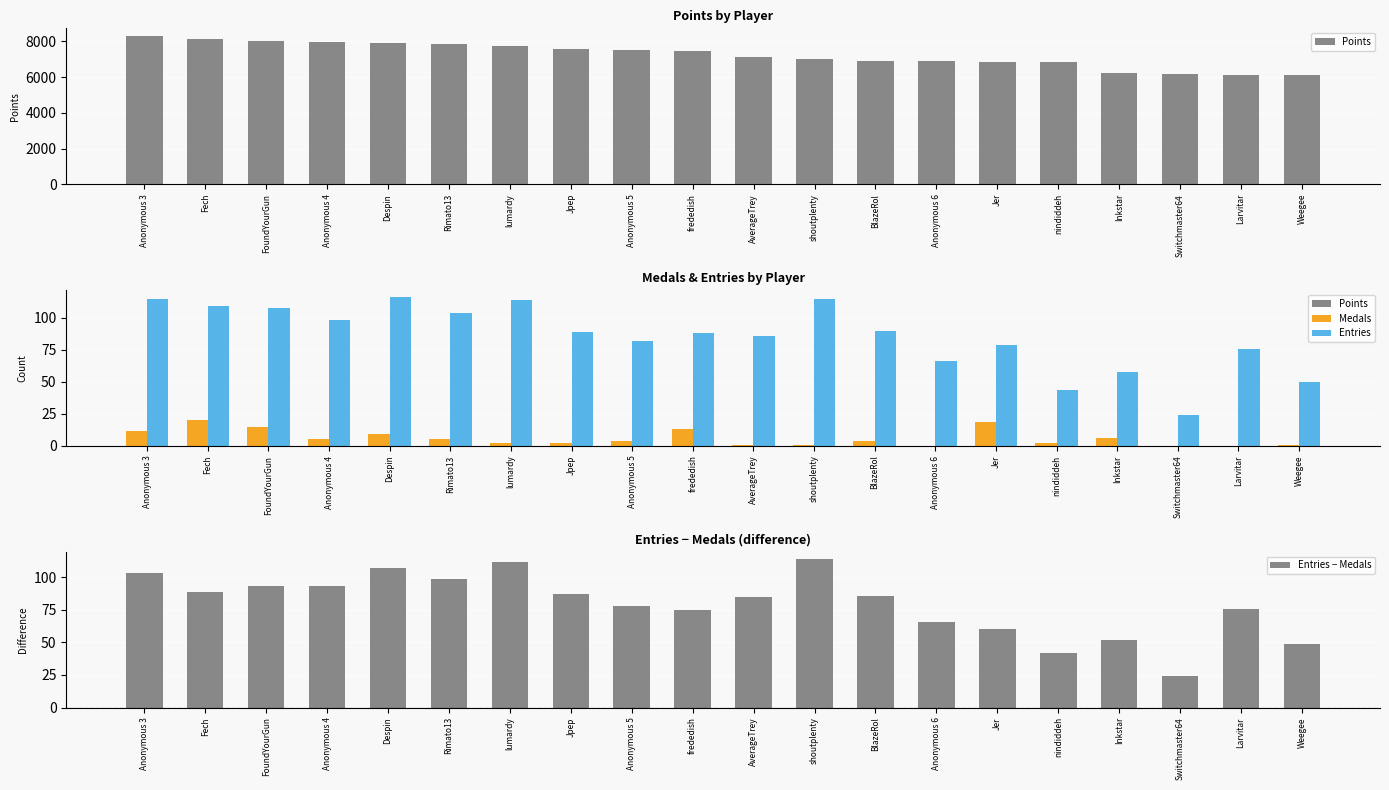

How many data points in Entries − Medals are less than 86?

10